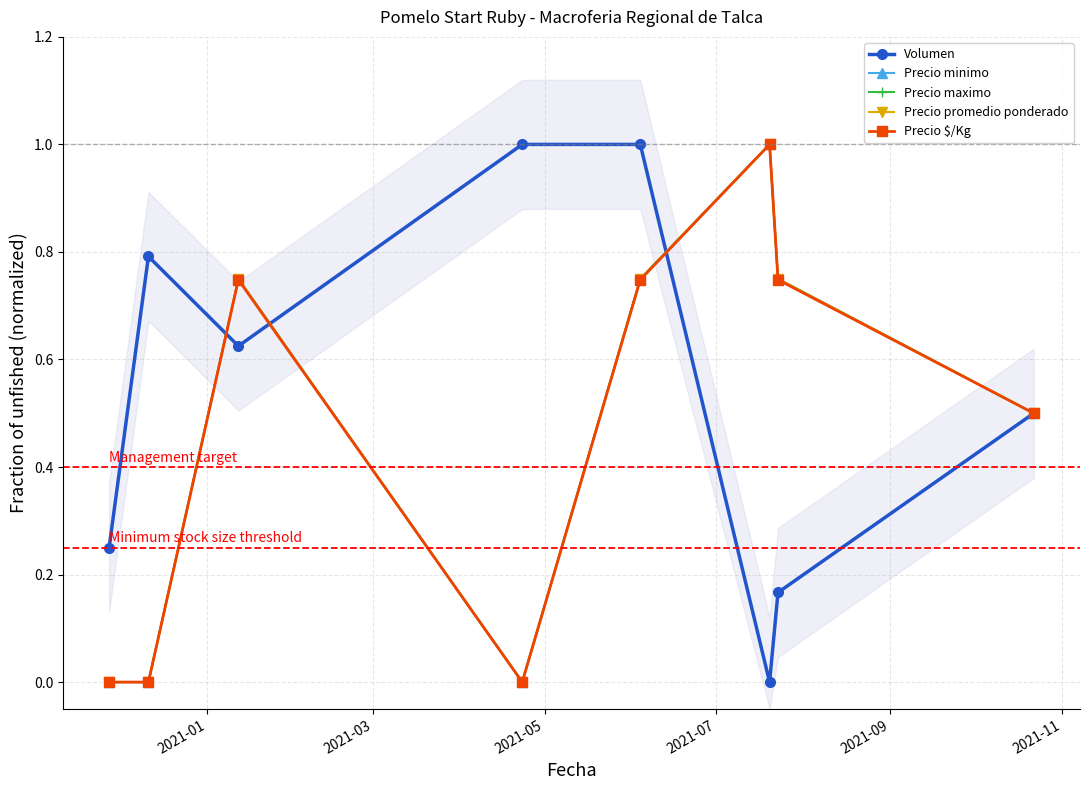

What is the total value across all series at 2021-05?

3.6